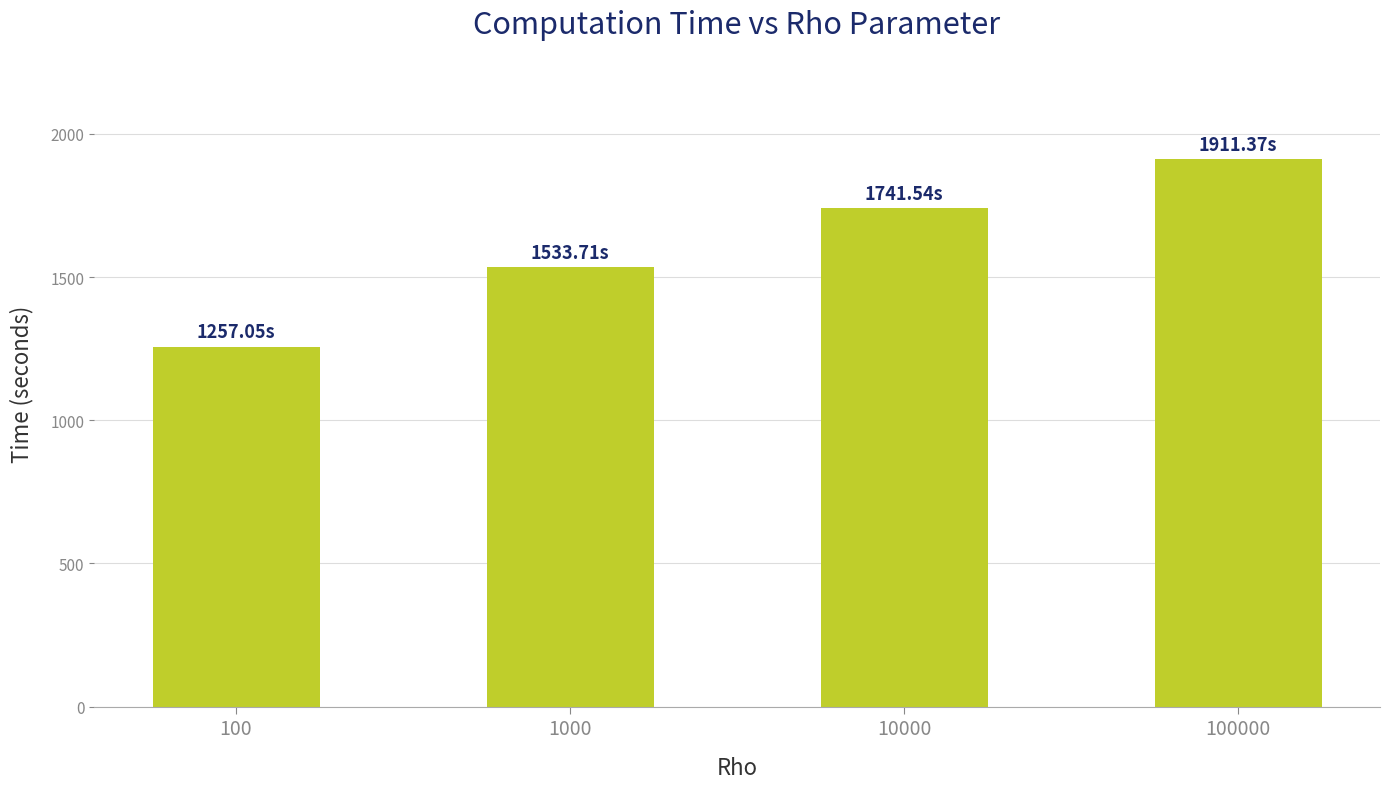

What is the value of the 4th bar from the left?

1911.4